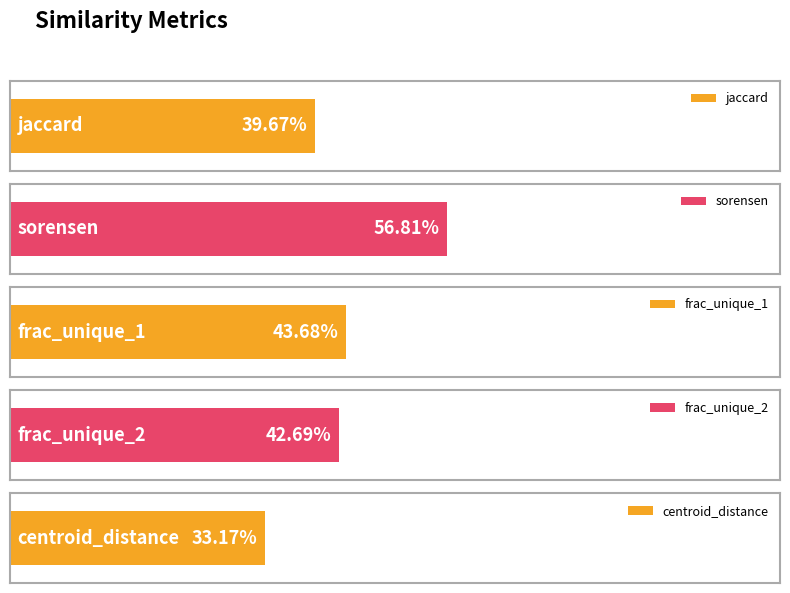

What position from the left is sorensen?

2